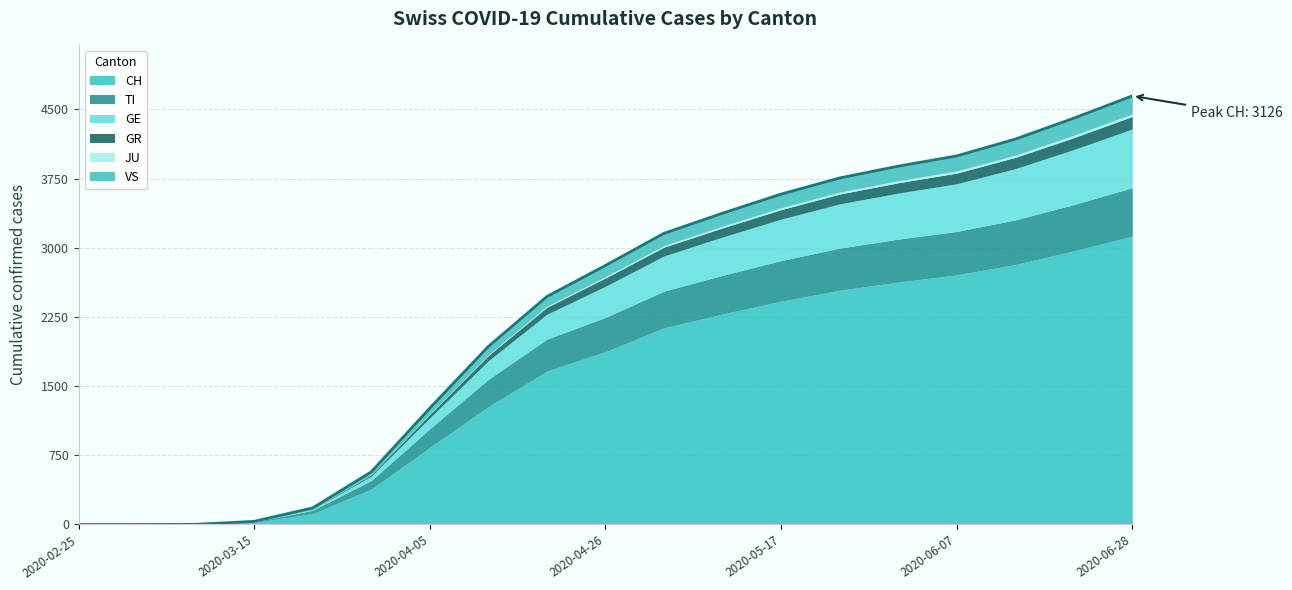

Does the chart display data point markers on the line(s)?

No